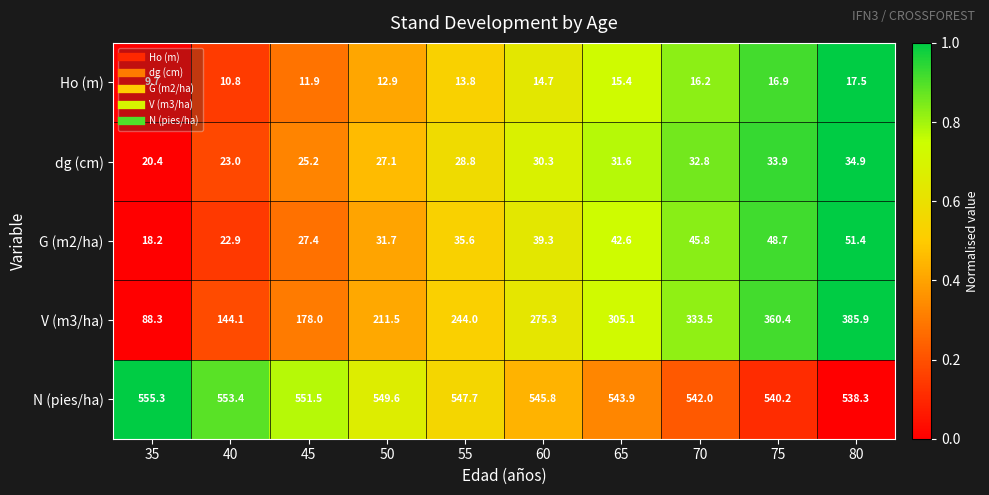

Is it true that Ho (m) equals 7.6 at 60?

False